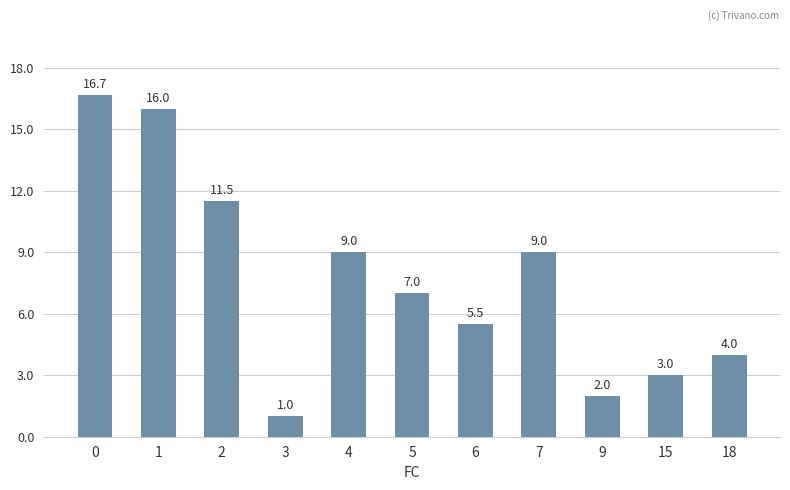

What is the difference between the values at 15 and 7?

6.0